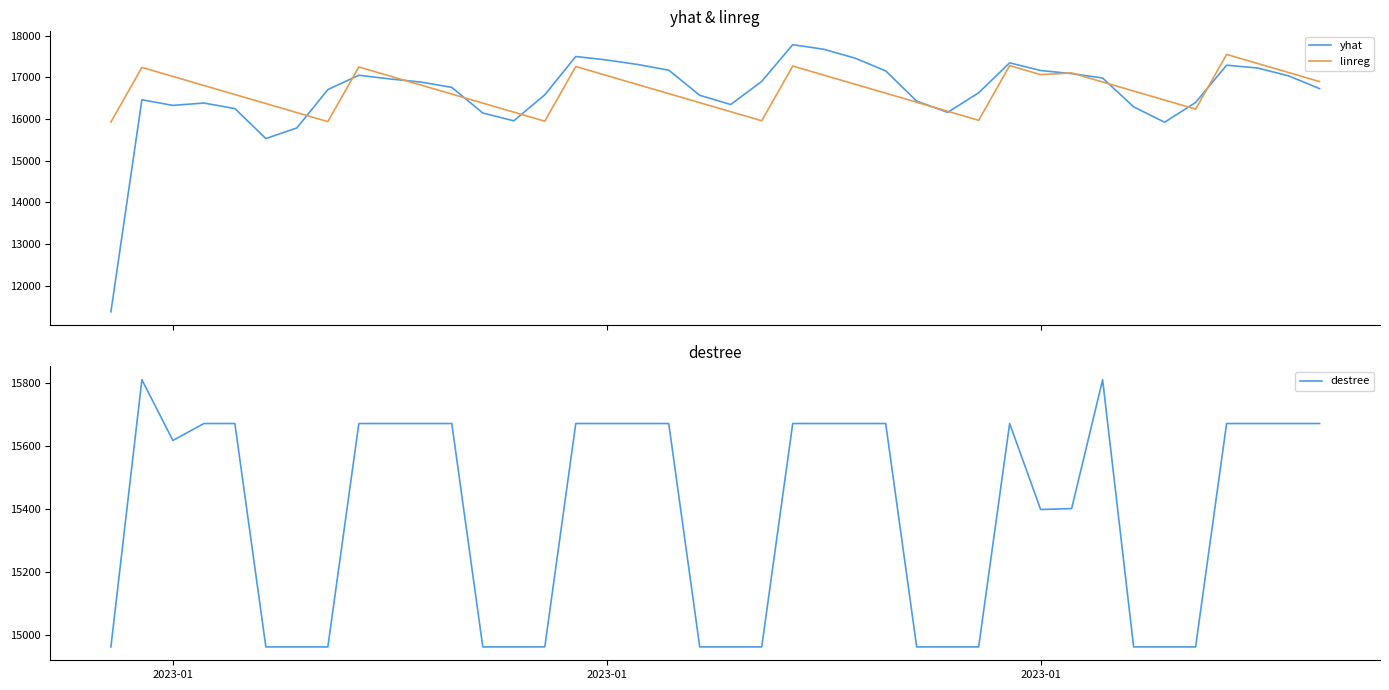

What are all the series names shown in the legend?

yhat, linreg, destree